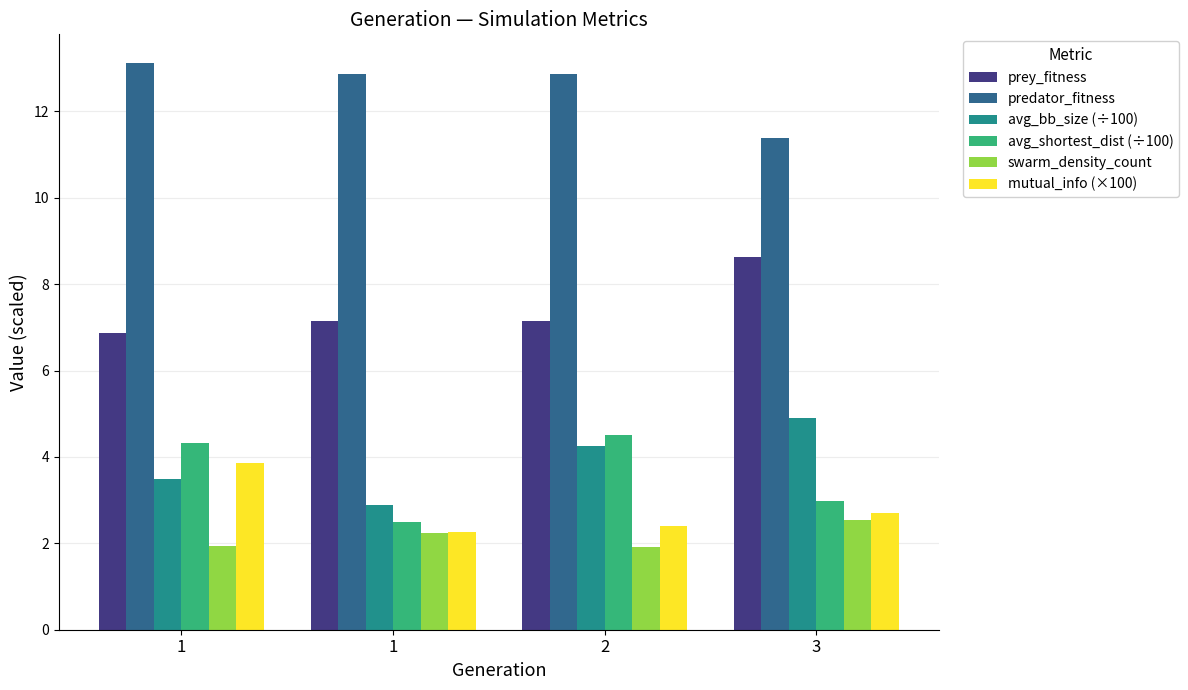

Reading right to left, extract all data points from this chart.

prey_fitness: 8.6	7.1	7.1	6.9
predator_fitness: 11.4	12.9	12.9	13.1
avg_bb_size (÷100): 4.9	4.3	2.9	3.5
avg_shortest_dist (÷100): 3.0	4.5	2.5	4.3
swarm_density_count: 2.5	1.9	2.2	1.9
mutual_info (×100): 2.7	2.4	2.3	3.9